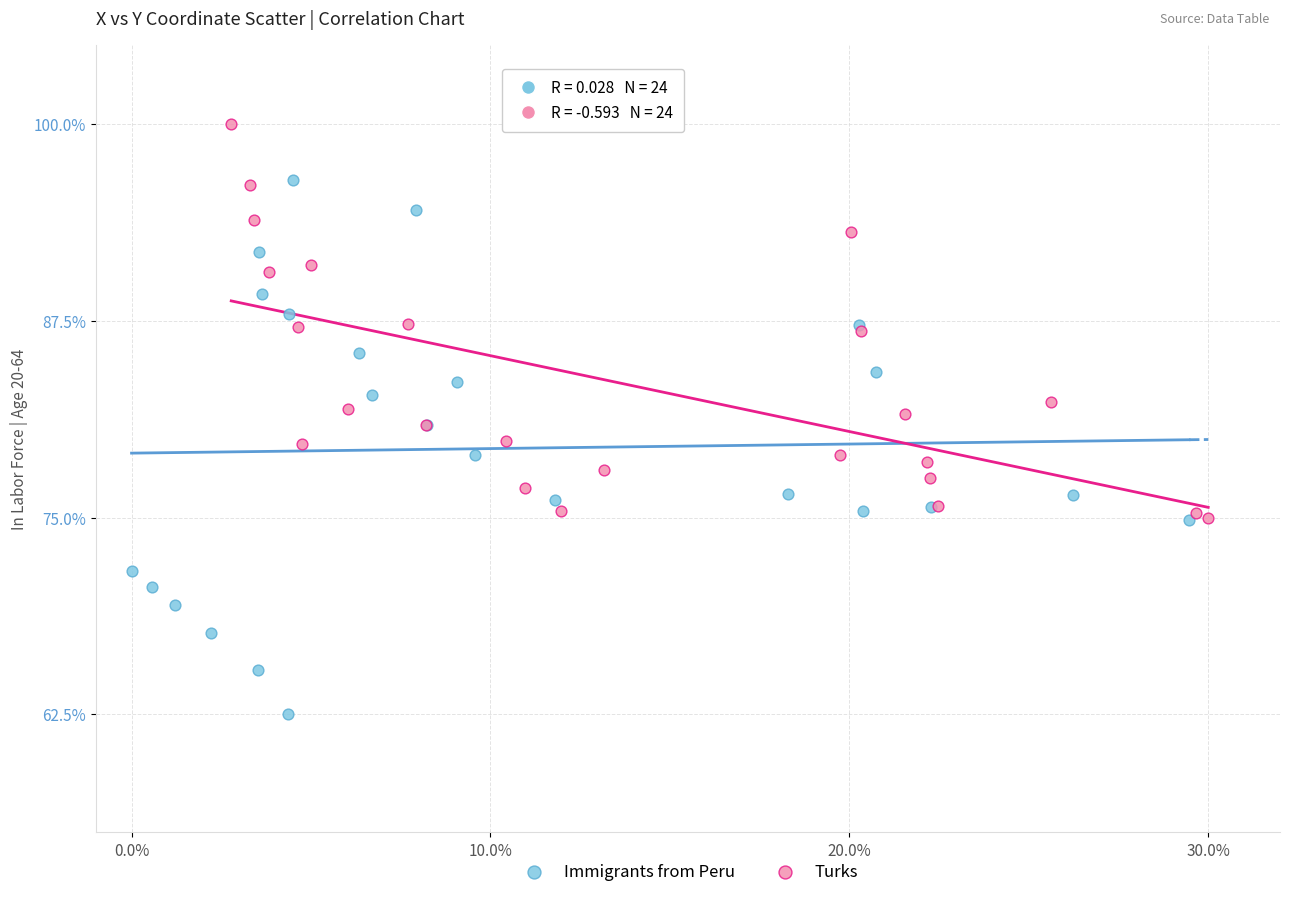

What are all the series names shown in the legend?

Immigrants from Peru, Turks